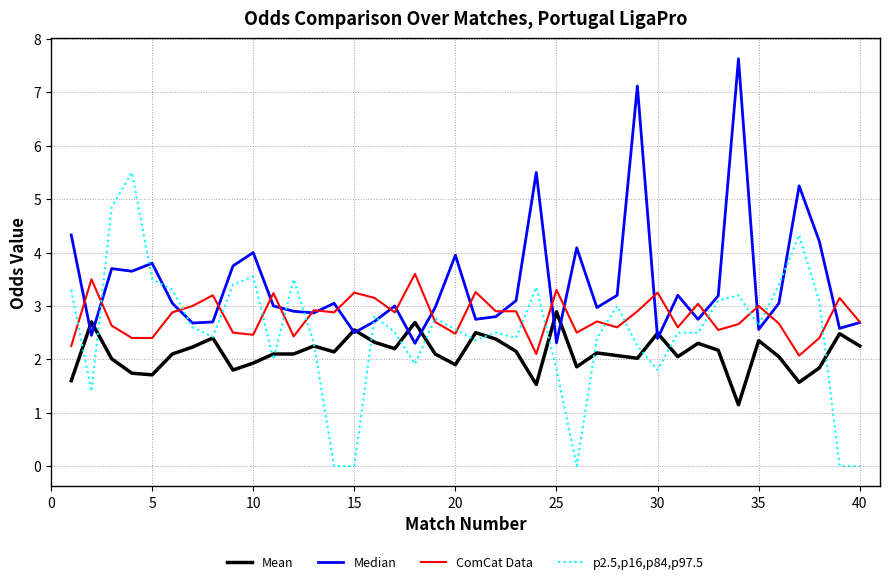

Rank the series by their average value, from lowest to highest.

Mean, p2.5,p16,p84,p97.5, ComCat Data, Median